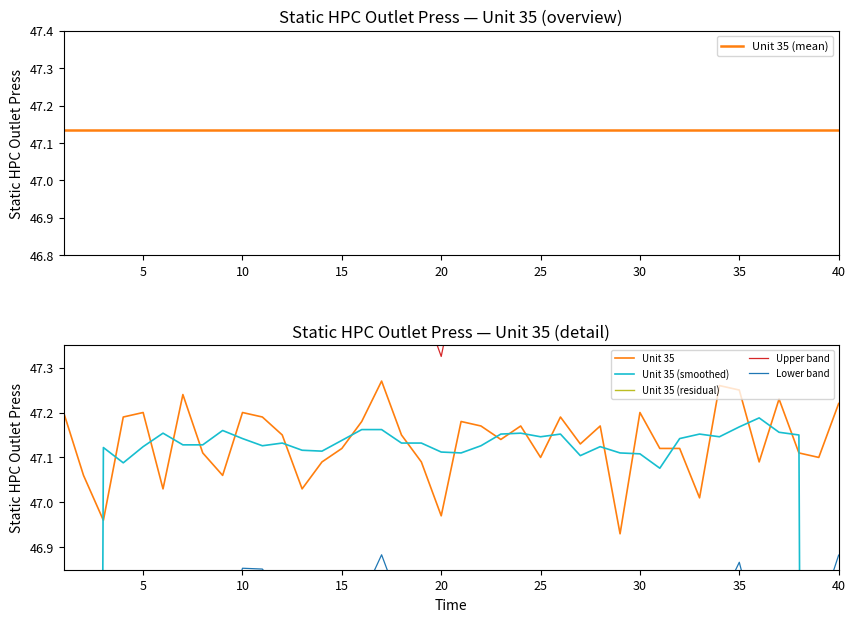

How many lines are shown in the chart?

6